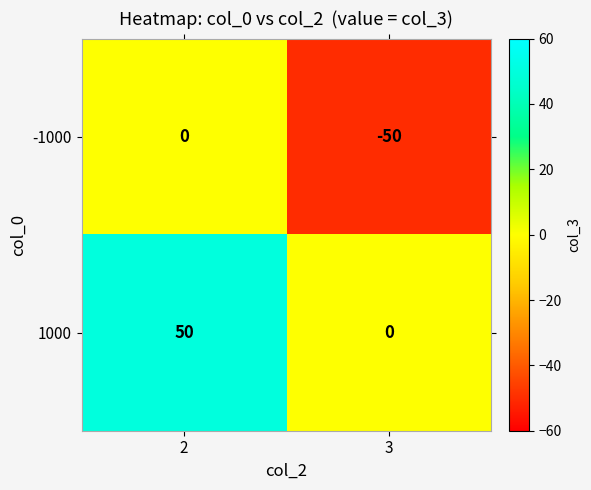

What is the total value across all series at 2?

50